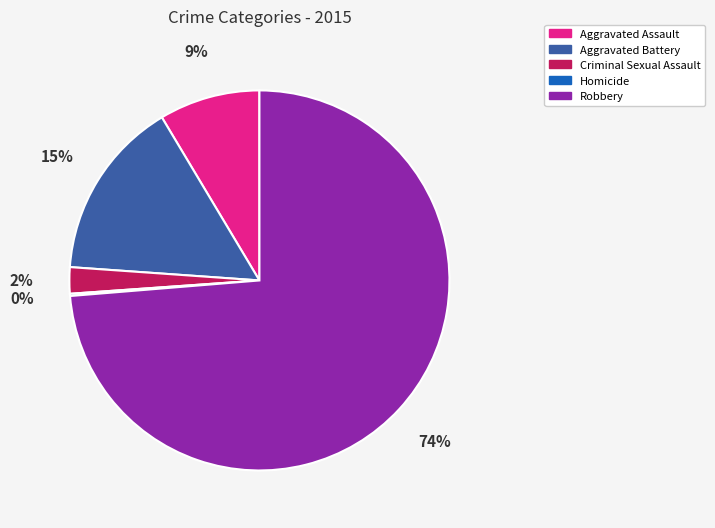

To the nearest percent, what percentage of the pie is Criminal Sexual Assault?

2%